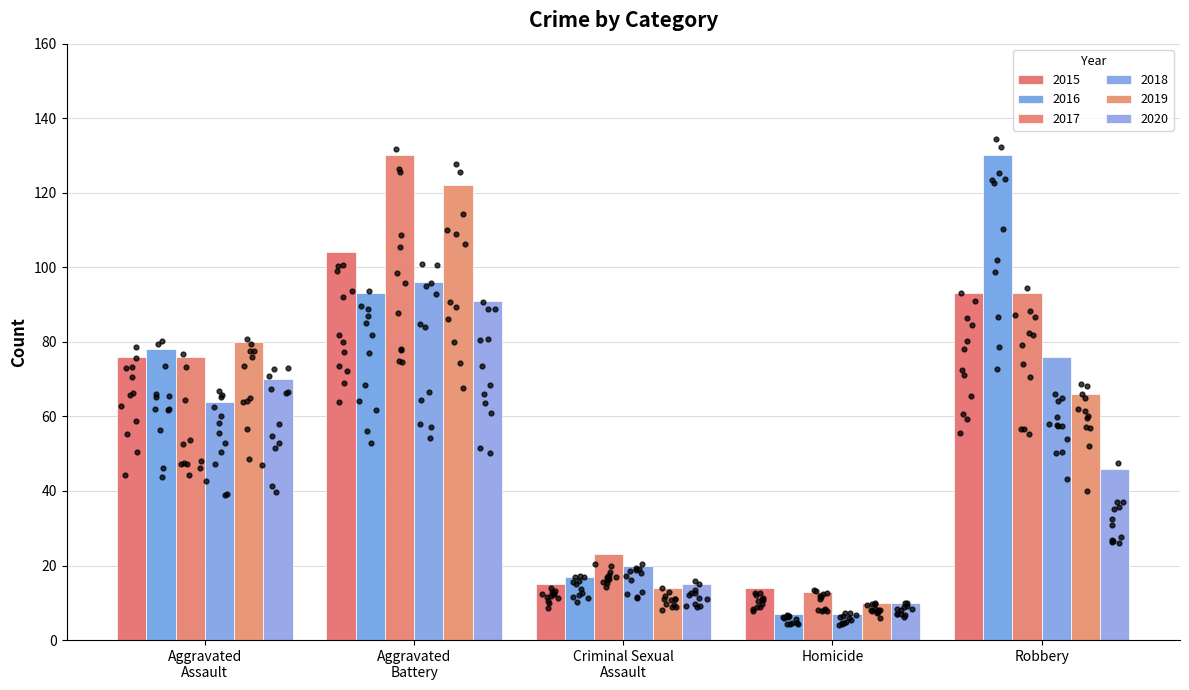

At which category is the sum across all series the highest?

Aggravated Battery